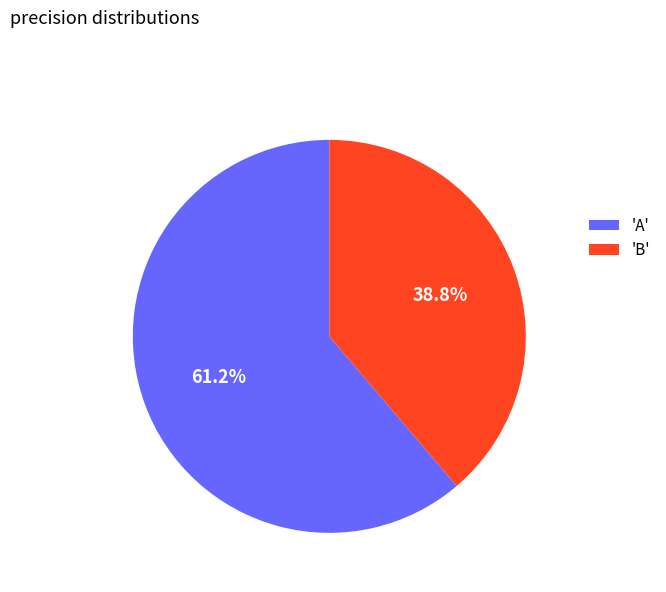

How many slices are in this pie chart?

2